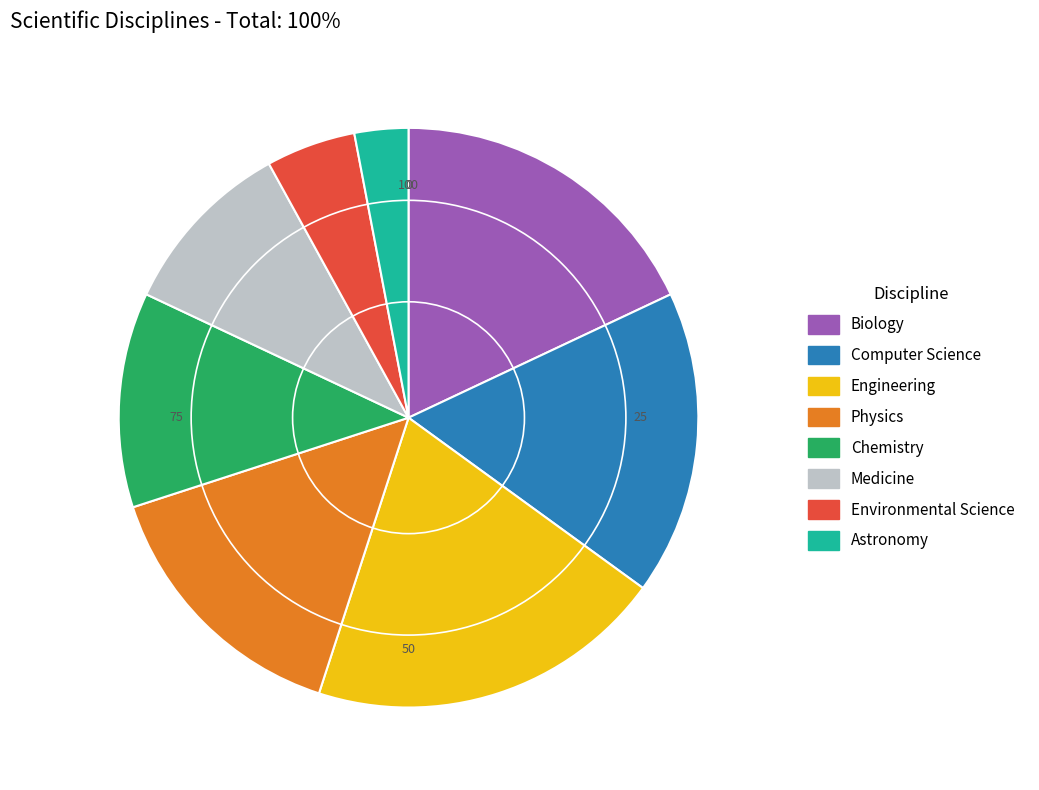

Do Computer Science and Astronomy together represent more than half of the pie?

No